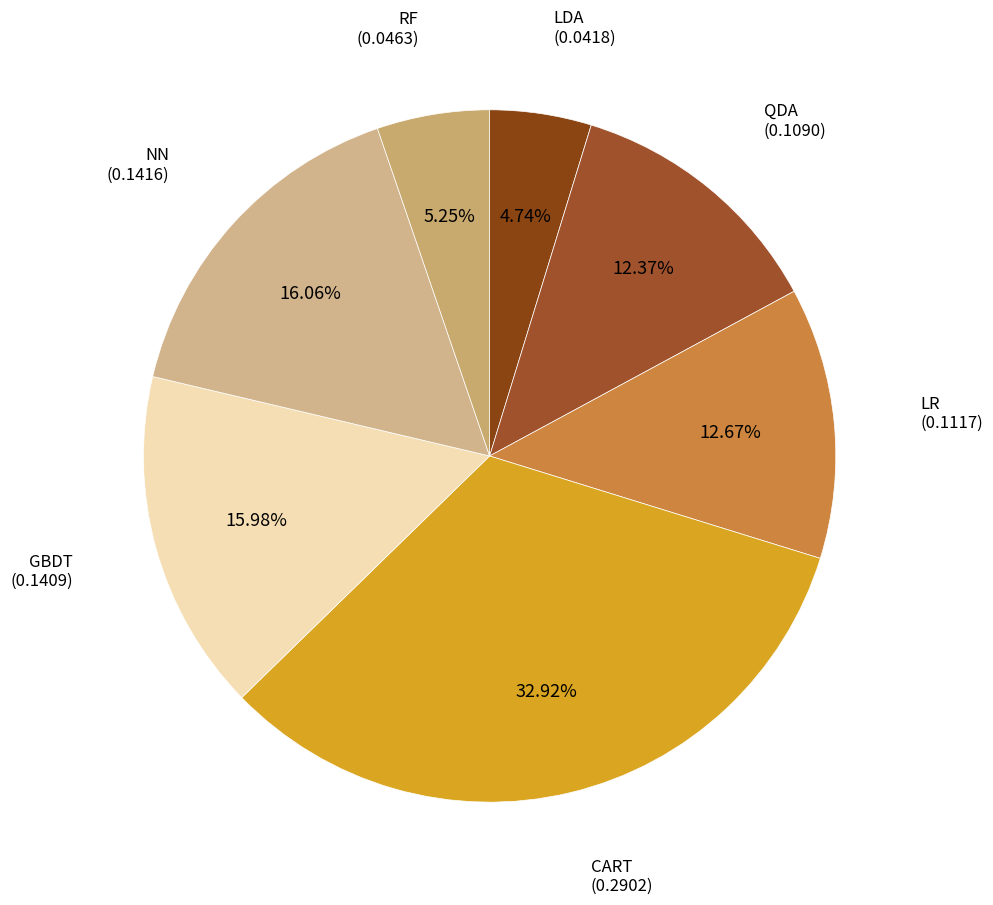

Count the number of slices in the pie.

7